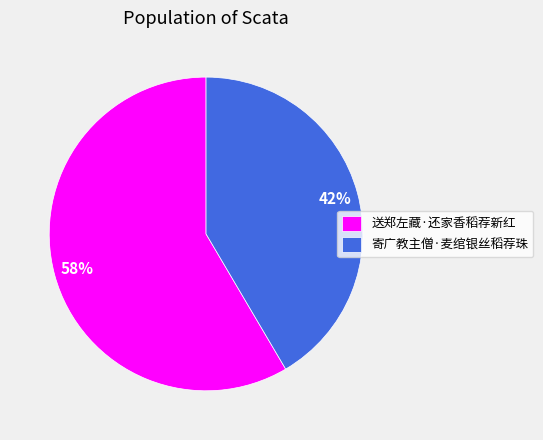

Is the sum of 寄广教主僧·麦绾银丝稻荐珠 and 送郑左藏·还家香稻荐新红 greater than half?

Yes